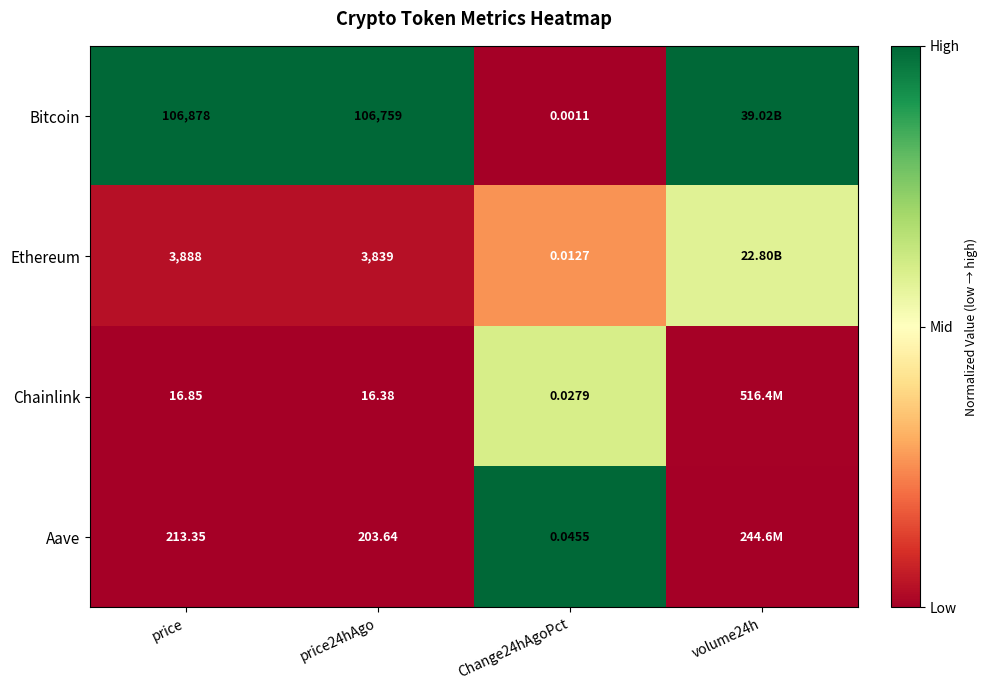

At price24hAgo, list the series in order from largest to smallest.

Bitcoin, Ethereum, Aave, Chainlink